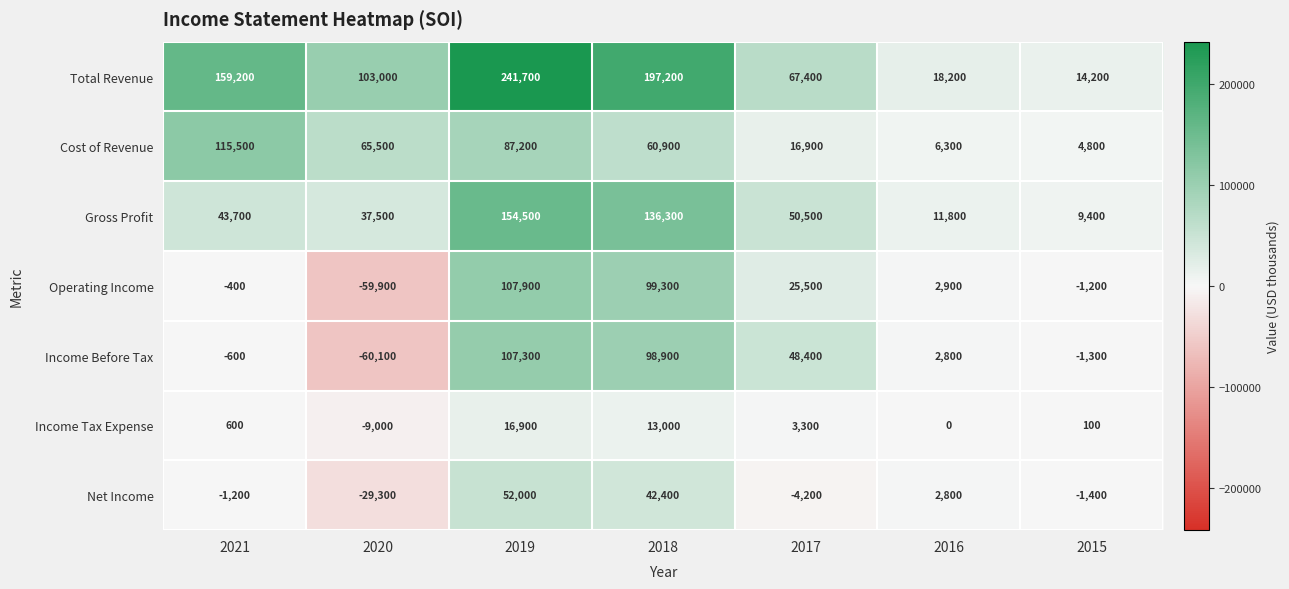

What is the difference between the highest and lowest values at 2021?

160400